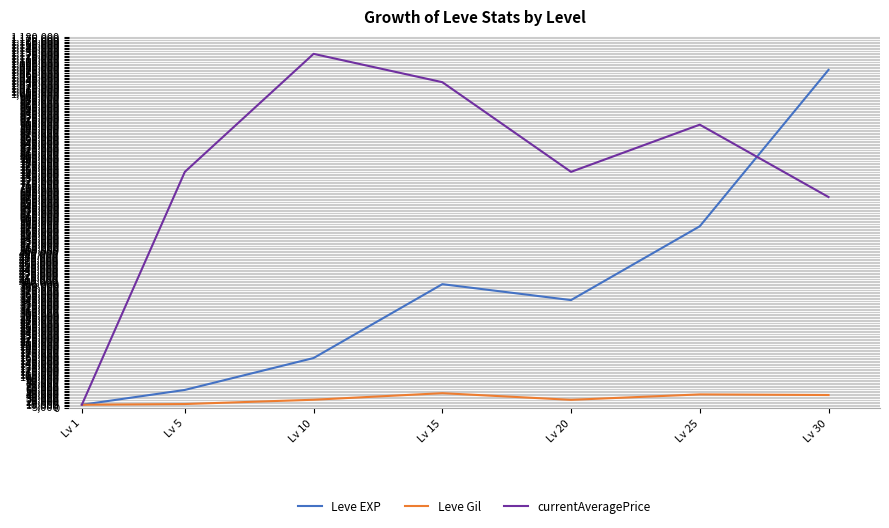

What is the average value of the Leve EXP series?

373537.4